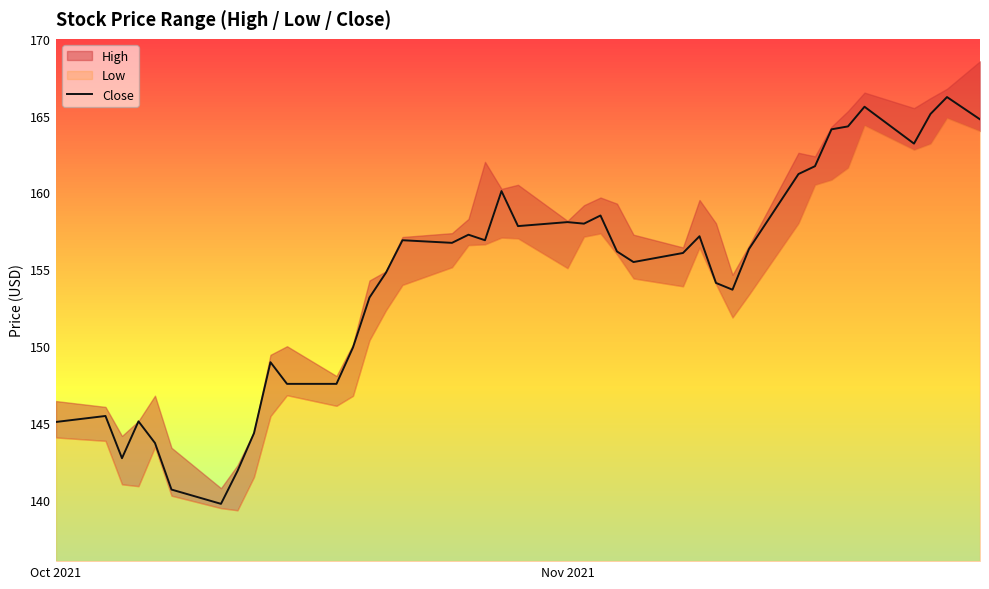

Is it true that Close equals 145.1 at Oct 2021?

True